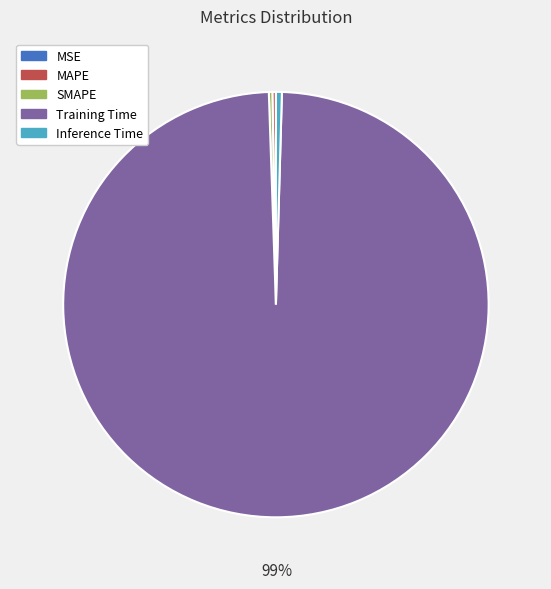

What is the largest slice in the pie chart?

Training Time